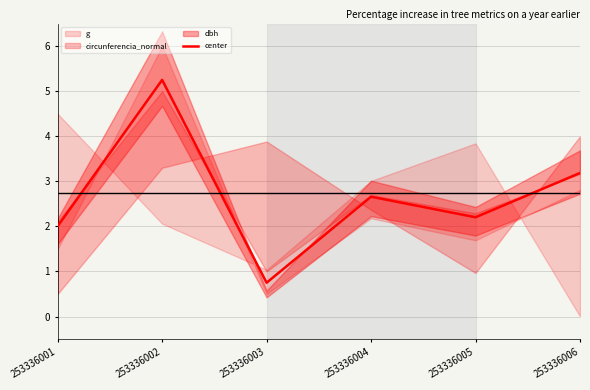

The value at 253336006 is 3.2. True or false?

True